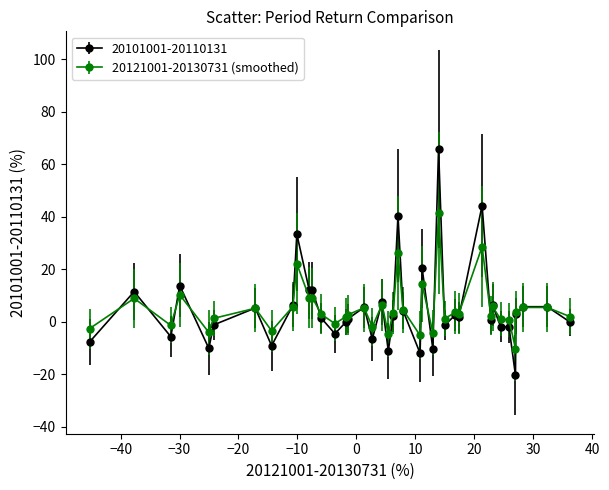

What are all the series names shown in the legend?

20101001-20110131, 20121001-20130731 (smoothed)